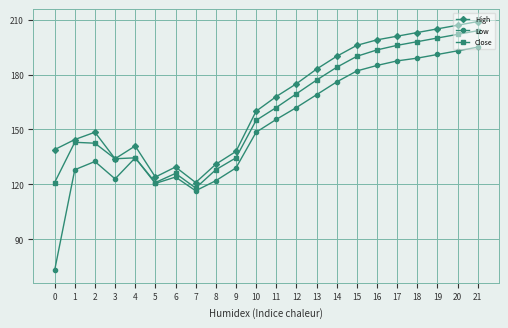

At how many categories does at least one series exceed 97?

22